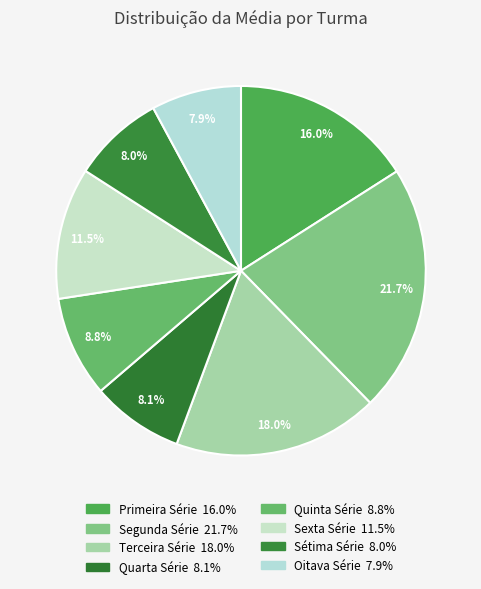

Count the number of slices in the pie.

8